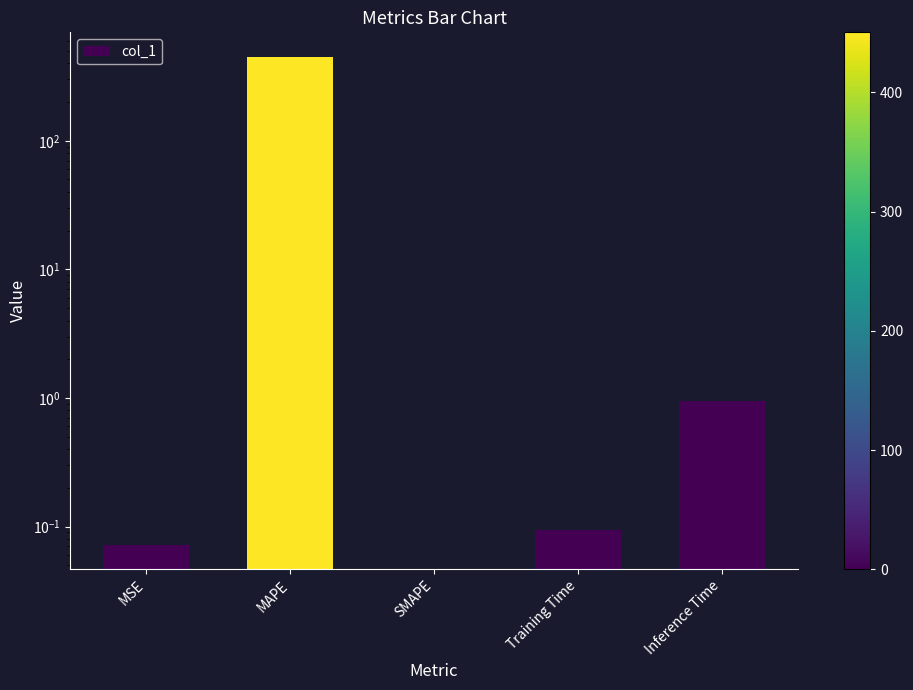

The chart shows a value of 0.9 at Inference Time. True or false?

True